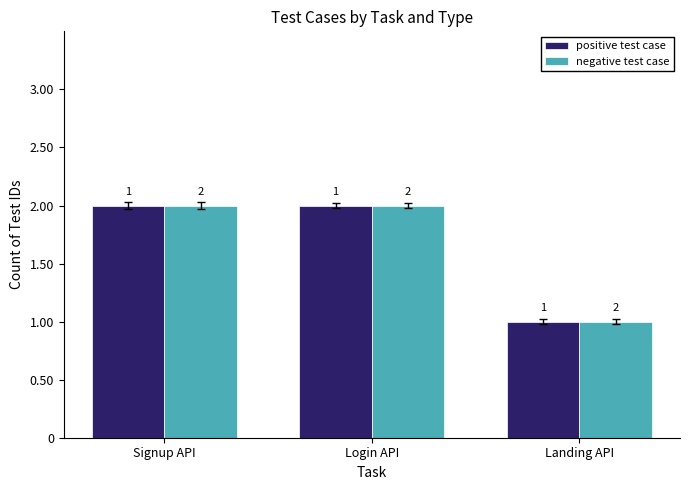

Is it true that negative test case equals 1 at Login API?

False